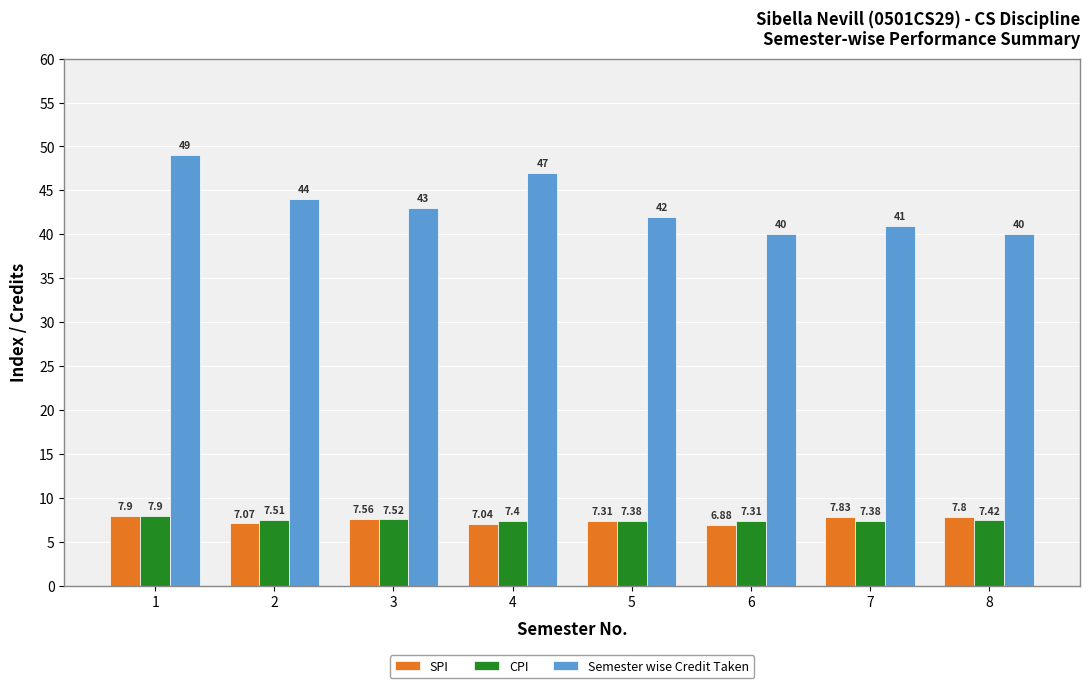

What is the value of the SPI bar at the 5th from the left?

7.3